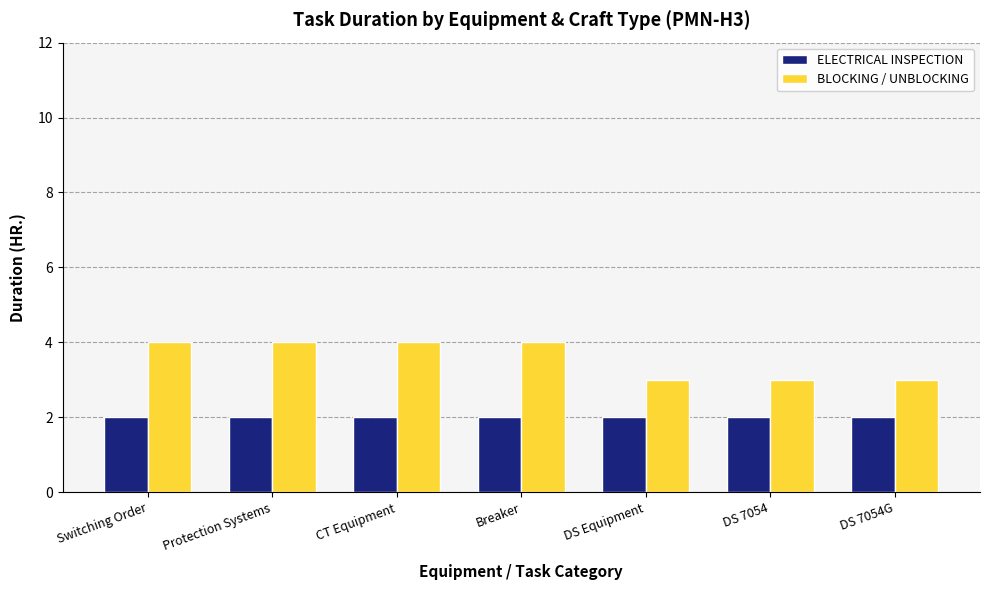

What is the sum of all ELECTRICAL INSPECTION values?

14